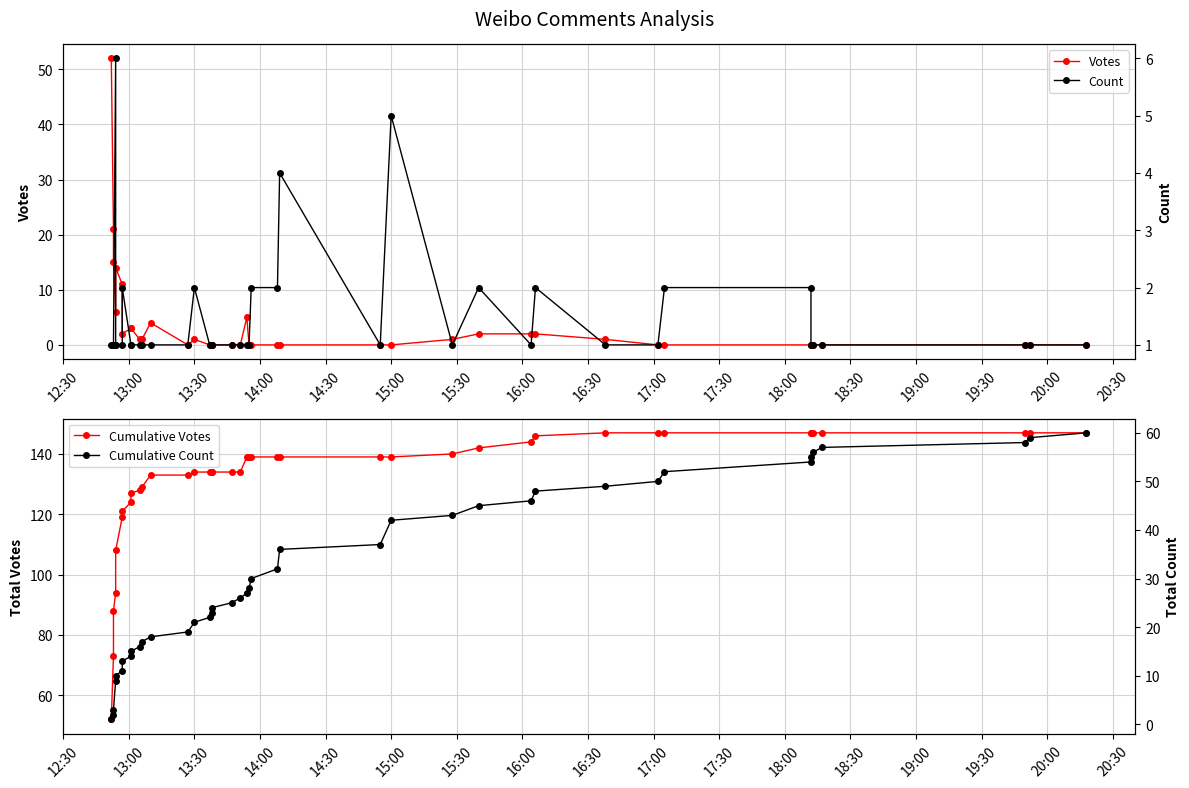

At how many categories does at least one series exceed 121?

33